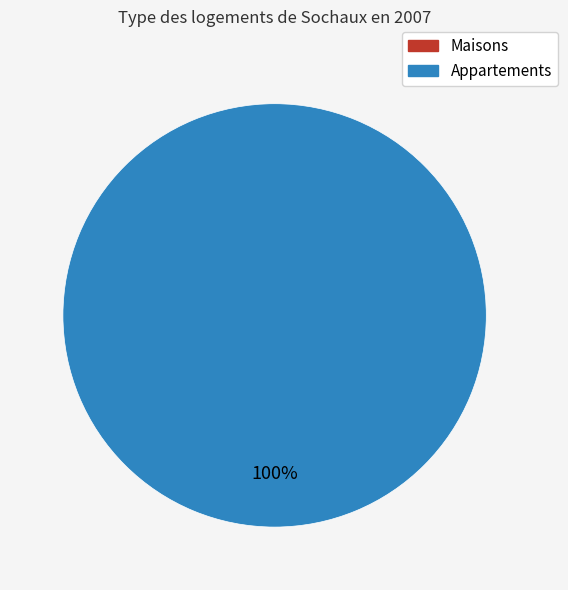

Count the number of slices in the pie.

2